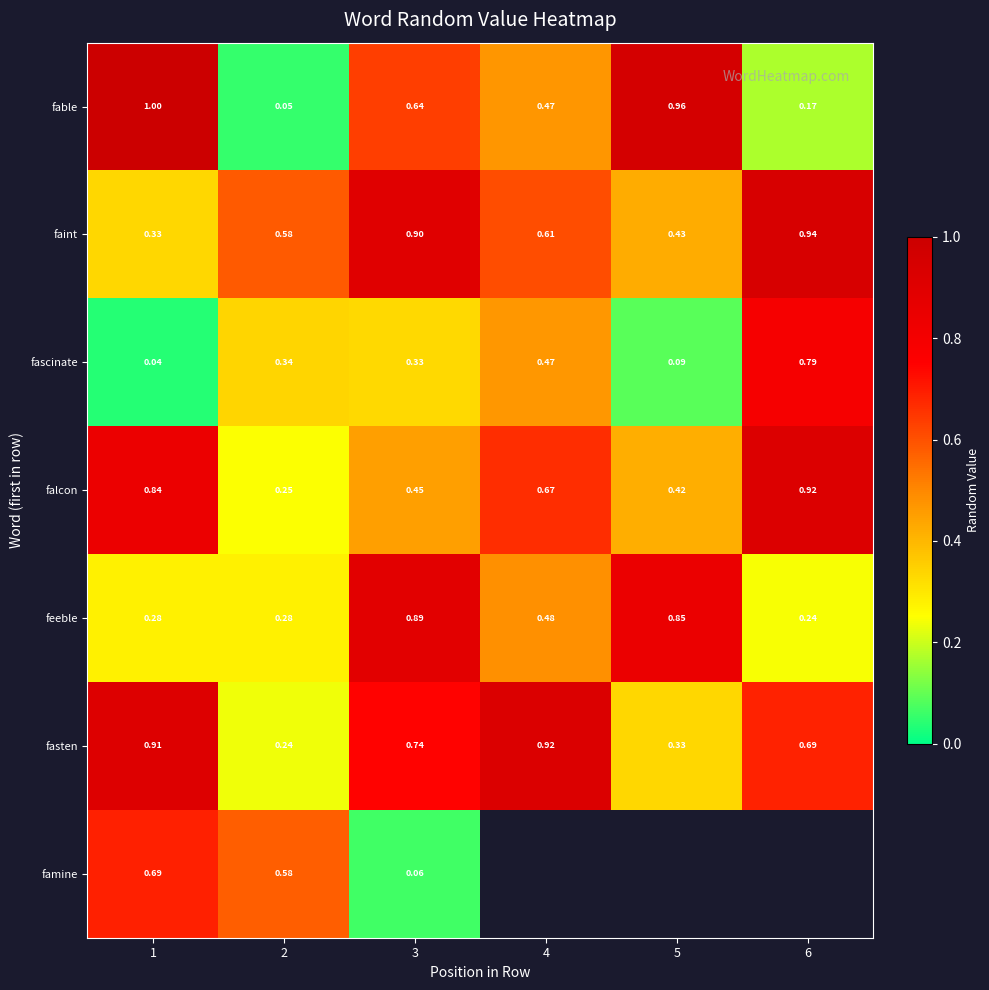

At which label does fable reach its minimum?

2